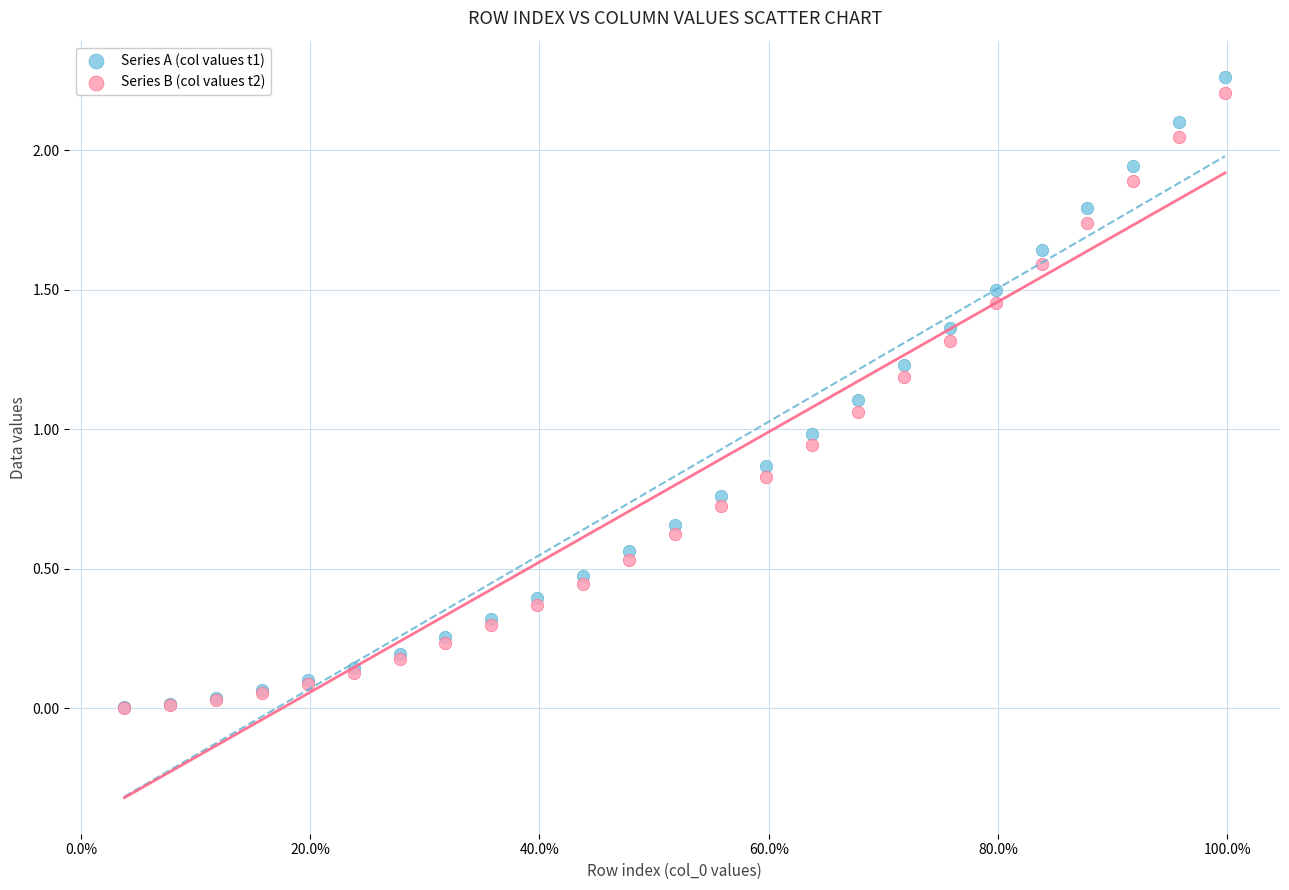

Which series has the largest Y range (max minus min)?

Series A (col values t1)